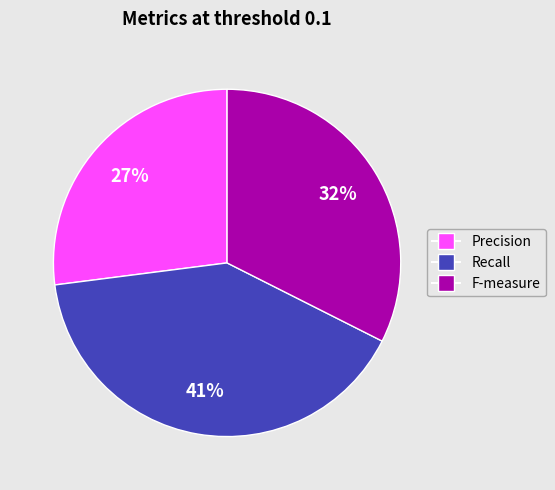

To the nearest percent, what is the average slice percentage?

33%